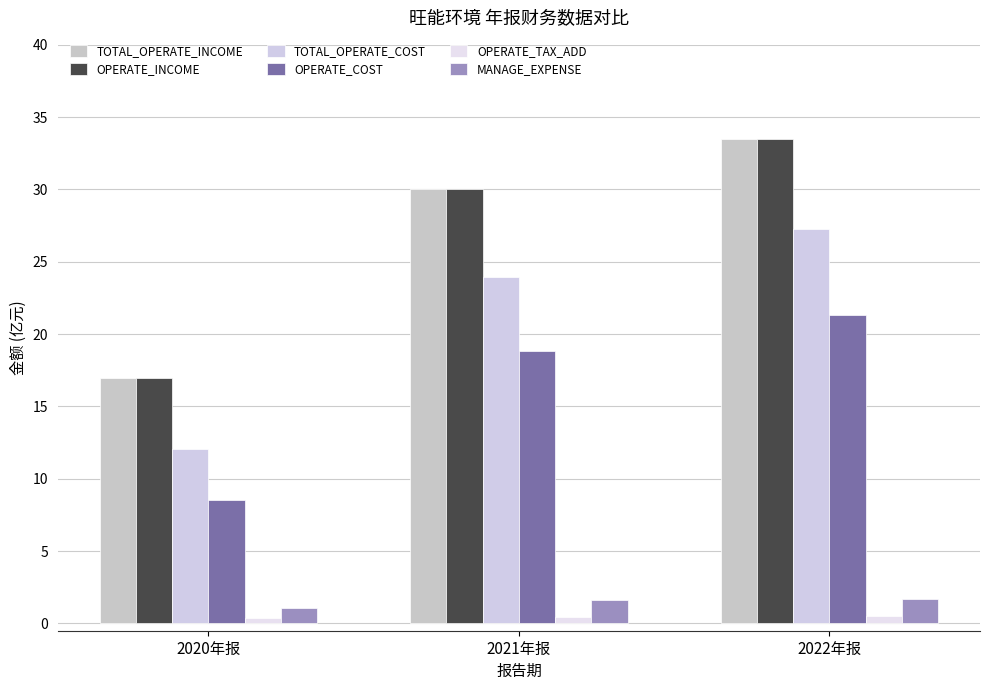

What is the label of the 2nd bar from the left?

2021年报